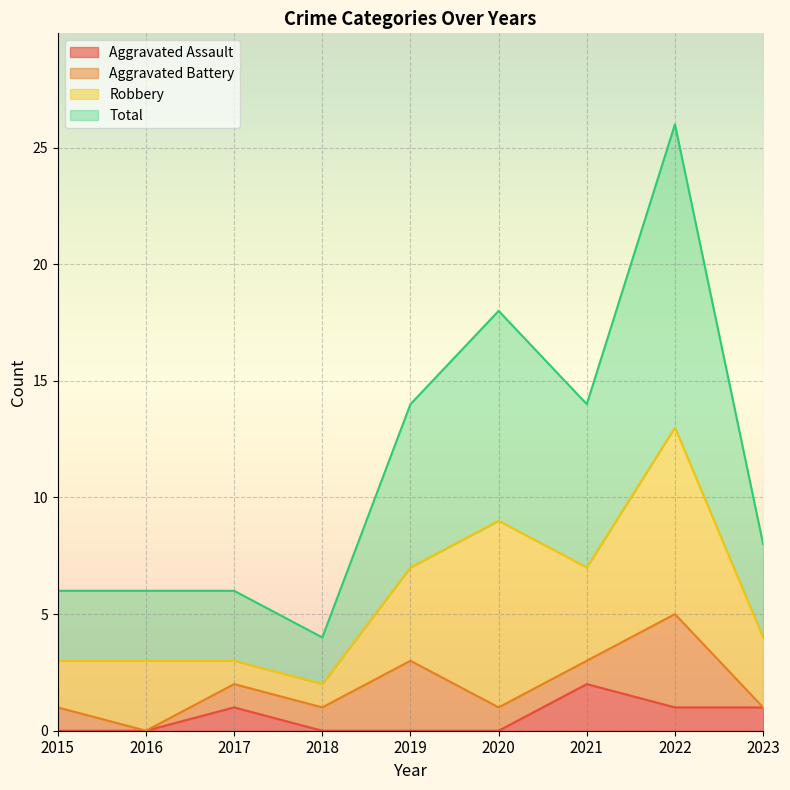

Is it true that Aggravated Assault equals 1 at 2016?

False